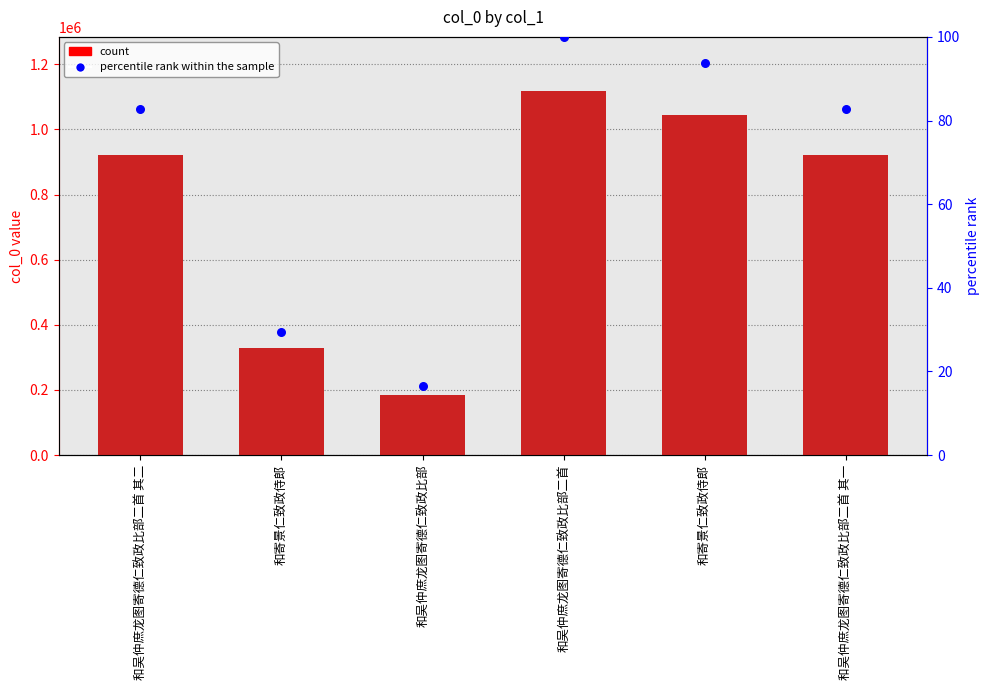

Which series has the widest spread of Y values?

col_0